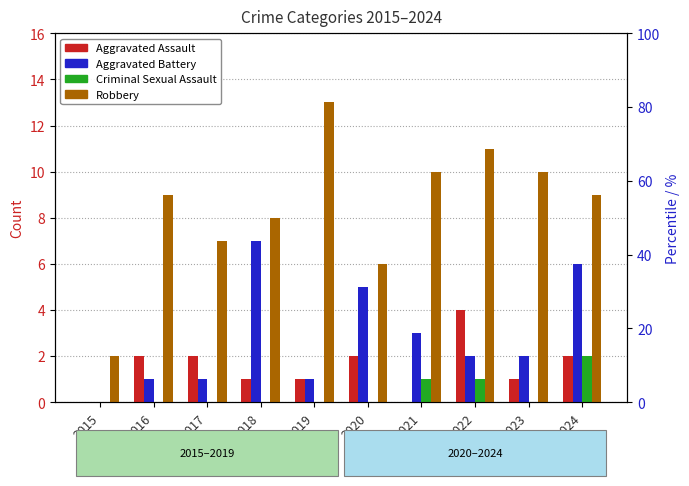

Where is Aggravated Battery nearest to the value 3?

2021